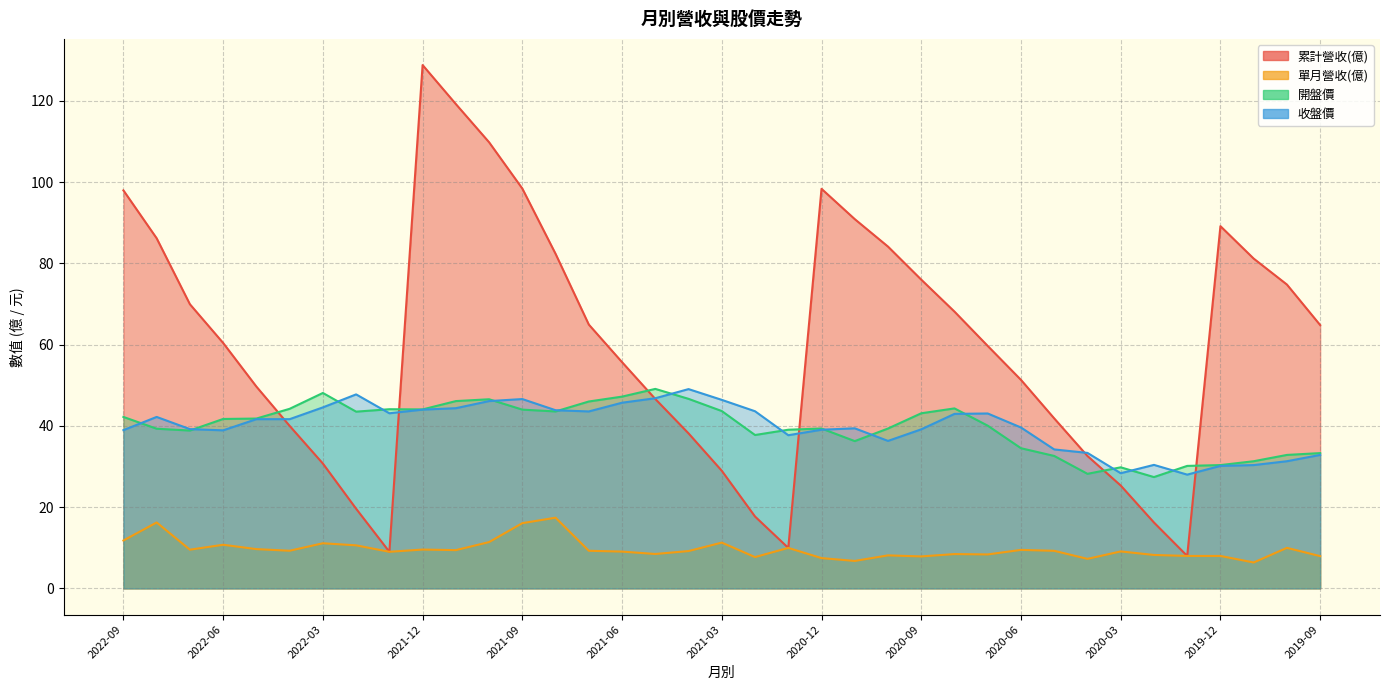

How many times do 收盤價 and 開盤價 cross each other?

14